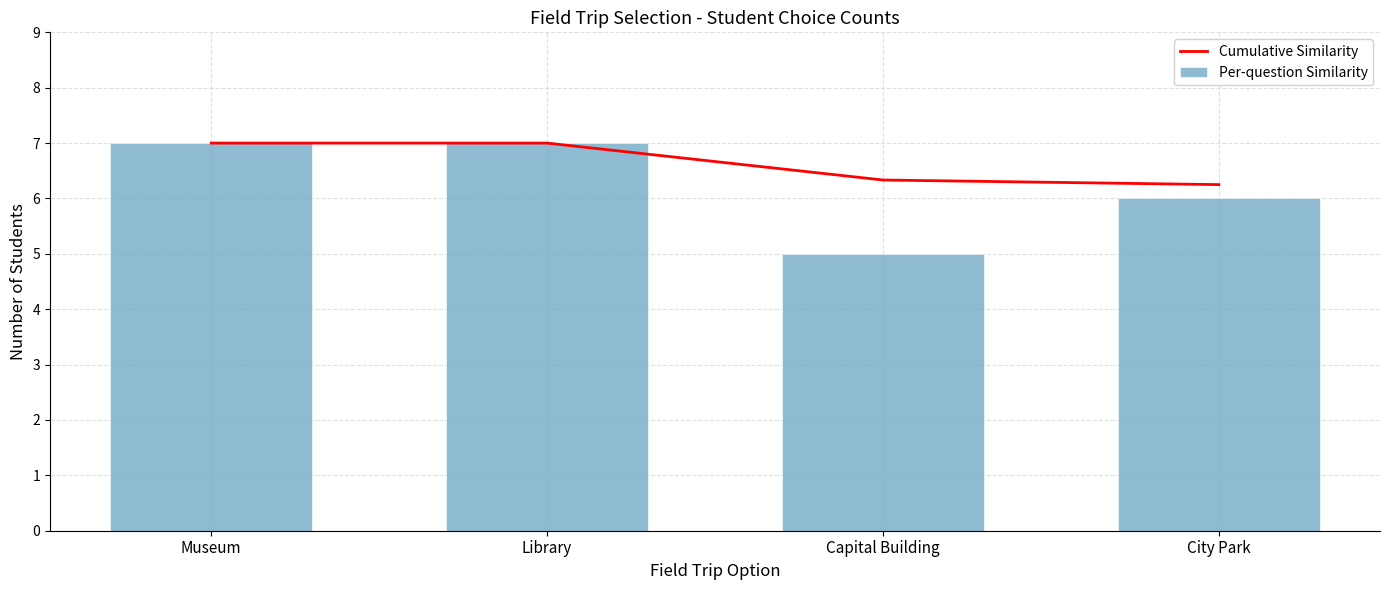

What is the label of the 1st bar from the right?

City Park